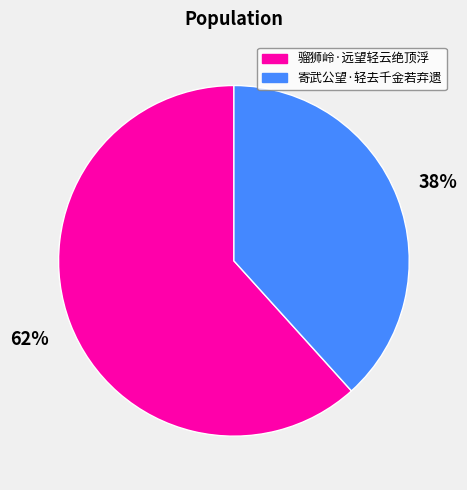

Which category accounts for the majority?

骝狮岭·远望轻云绝顶浮